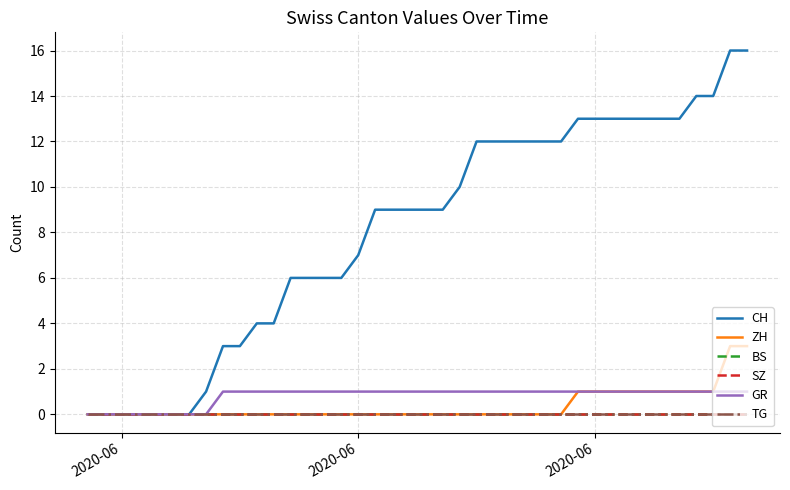

Does the chart have visible grid lines?

Yes